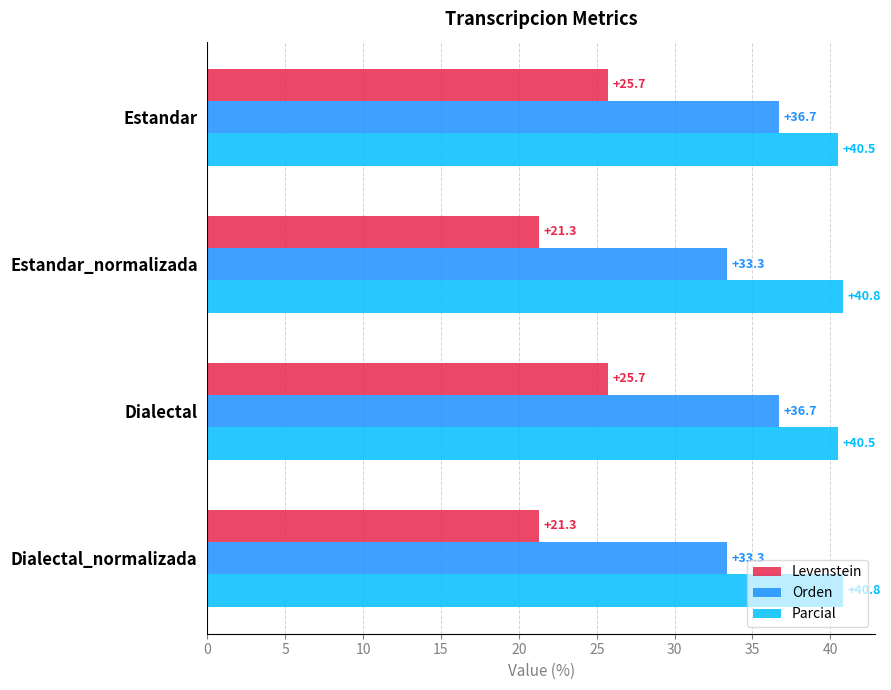

What is the minimum value shown in the chart?

21.3